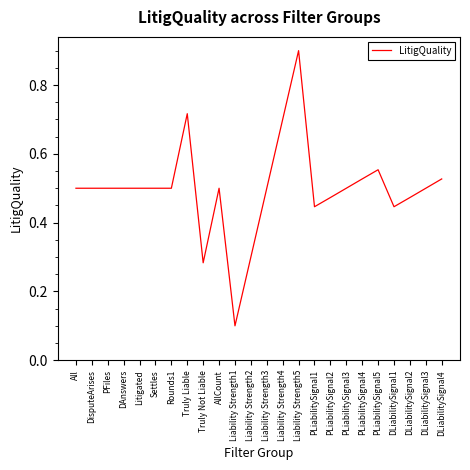

Is it true that the value at DLiabilitySignal3 is 0.7?

False